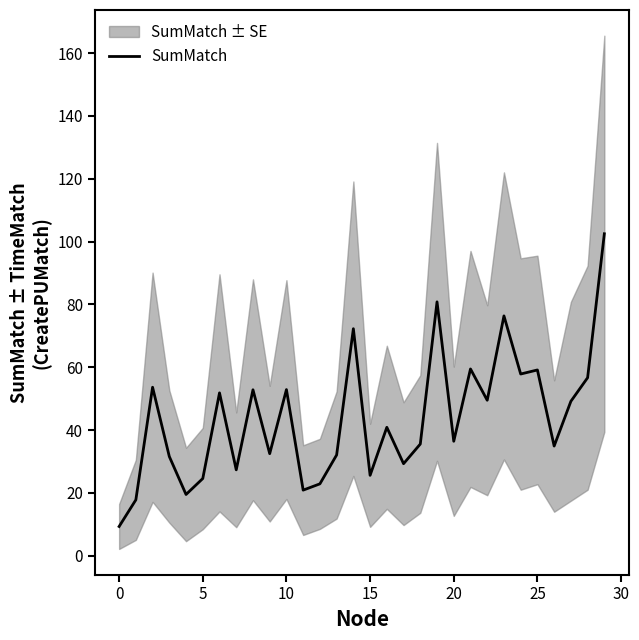

What is the minimum value for SumMatch?

9.3